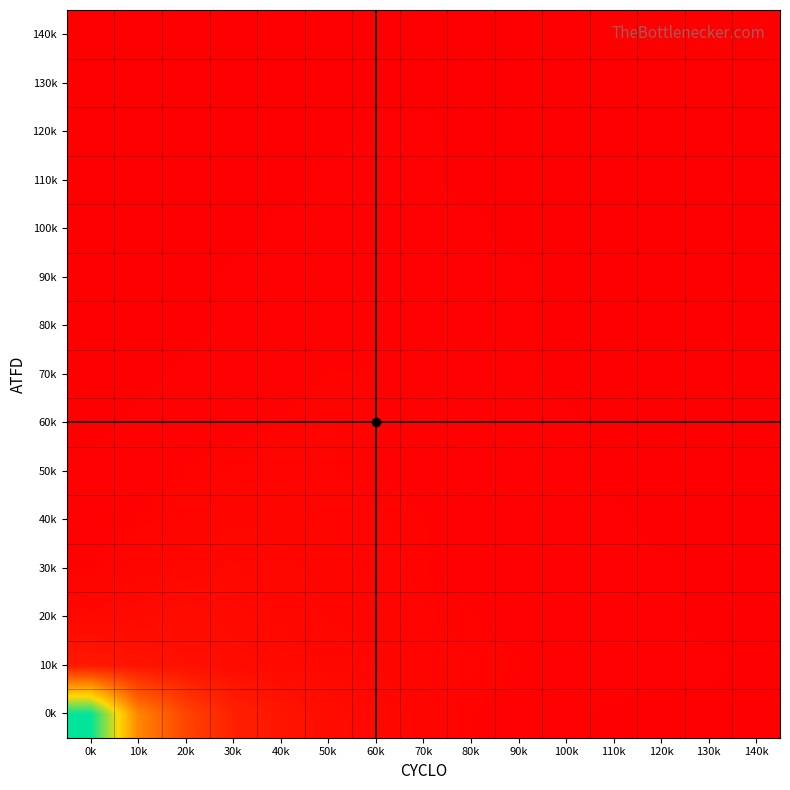

How many series are shown in this chart?

15